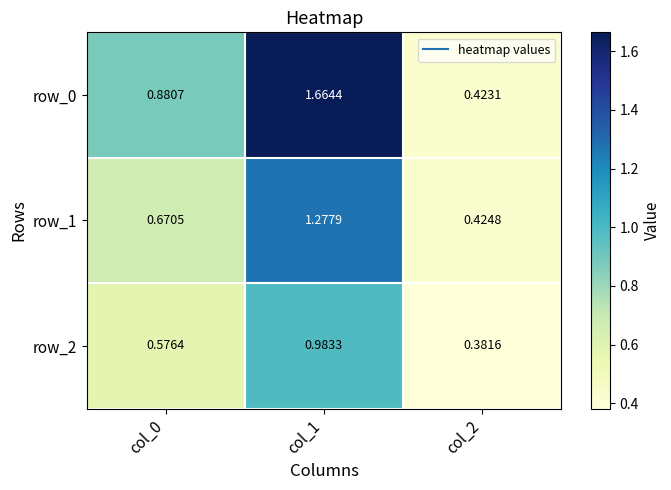

What is the difference between the maximum and minimum values in the row_0 series?

1.2